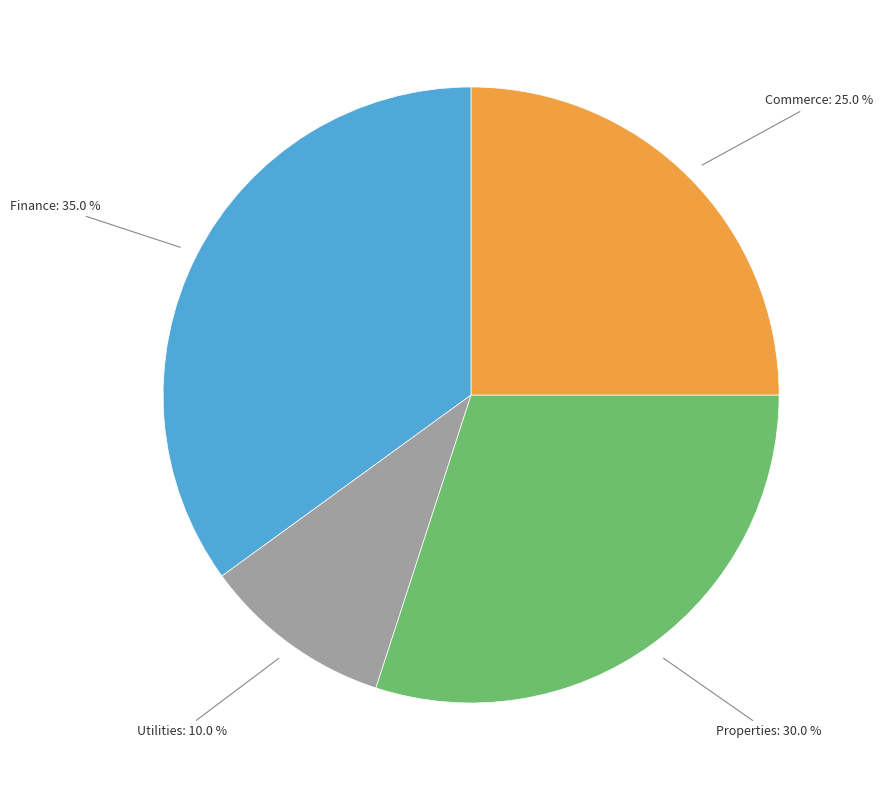

Is there a majority slice in this chart?

No